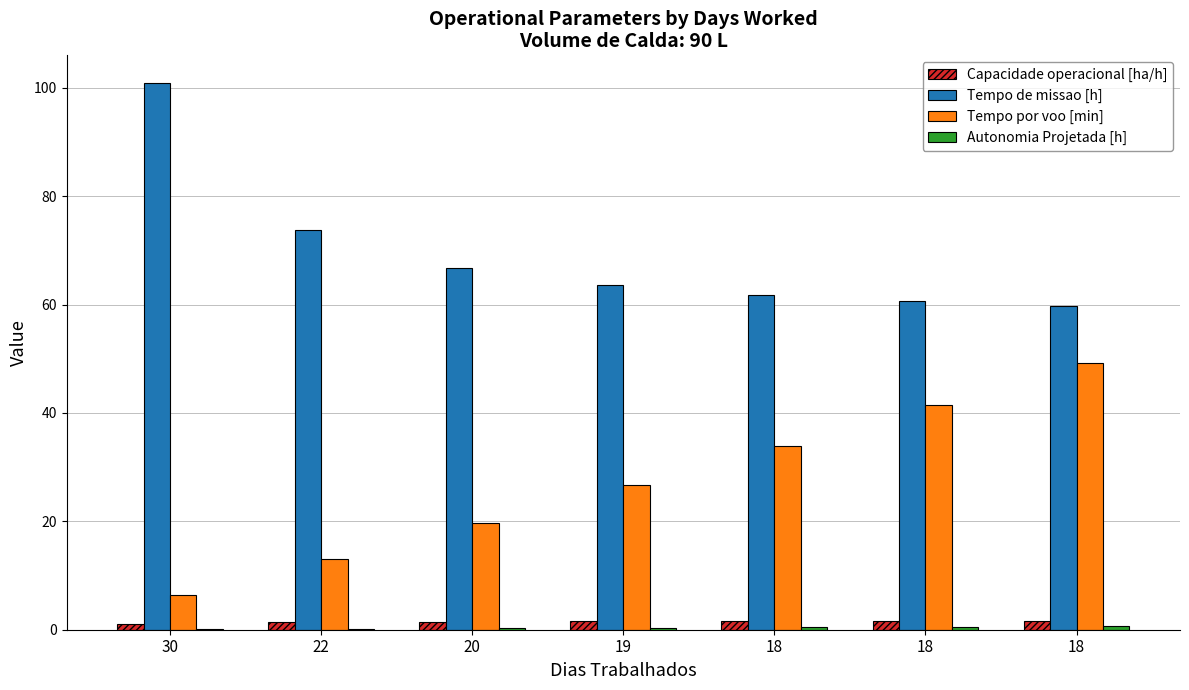

Reading left to right, what are all the values shown in this chart?

Capacidade operacional [ha/h]: 1.0	1.4	1.5	1.6	1.6	1.7	1.7
Tempo de missao [h]: 100.9	73.7	66.8	63.6	61.8	60.6	59.7
Tempo por voo [min]: 6.4	13.0	19.7	26.8	33.8	41.5	49.2
Autonomia Projetada [h]: 0.1	0.2	0.3	0.4	0.5	0.6	0.7